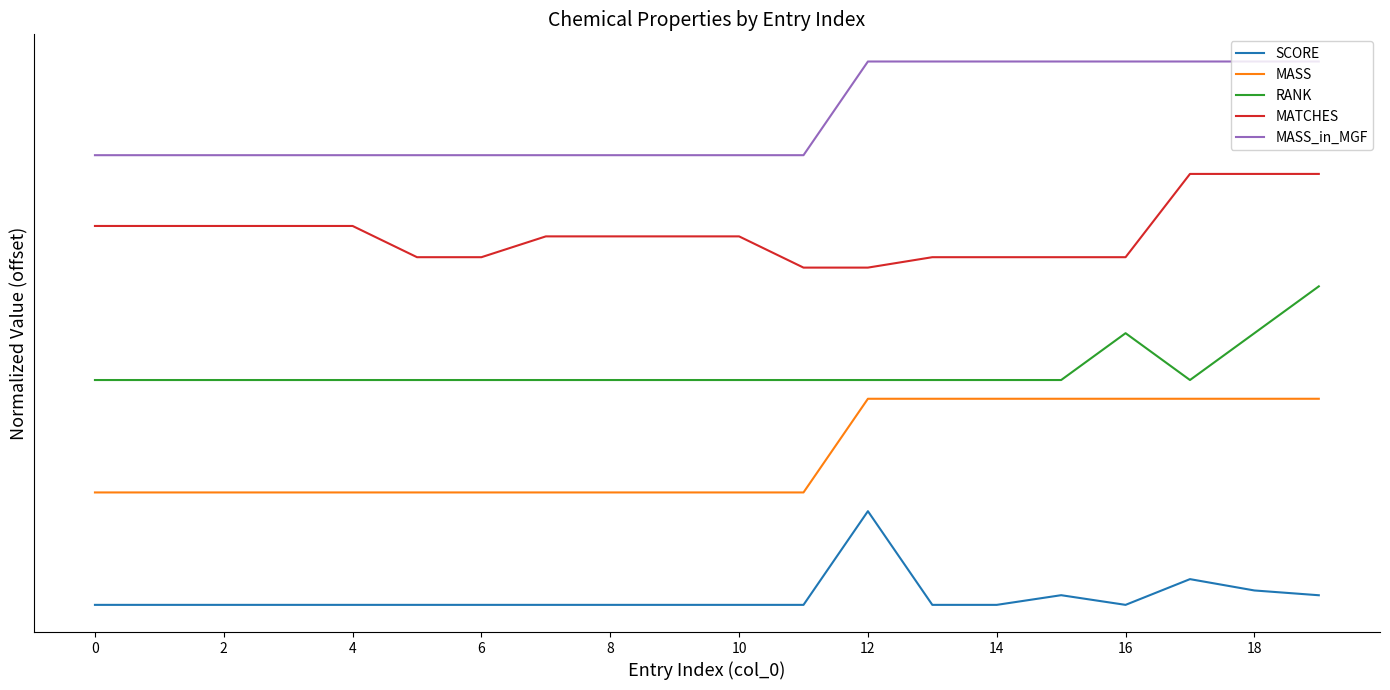

True or false: MASS and SCORE cross at least once.

False